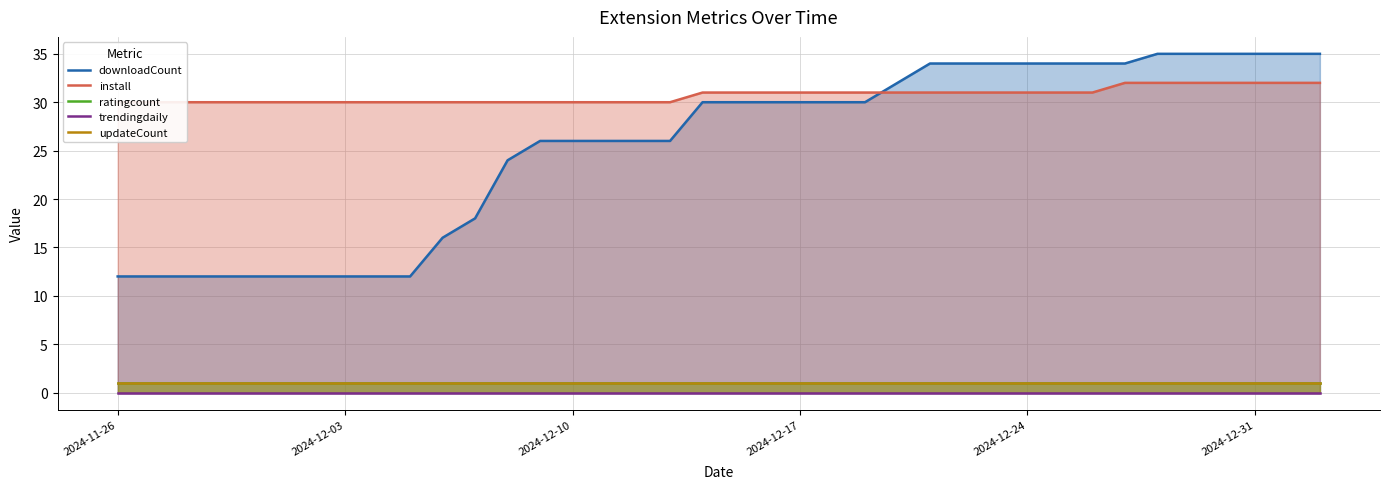

Rank the series by their maximum value, from highest to lowest.

downloadCount, install, ratingcount, updateCount, trendingdaily